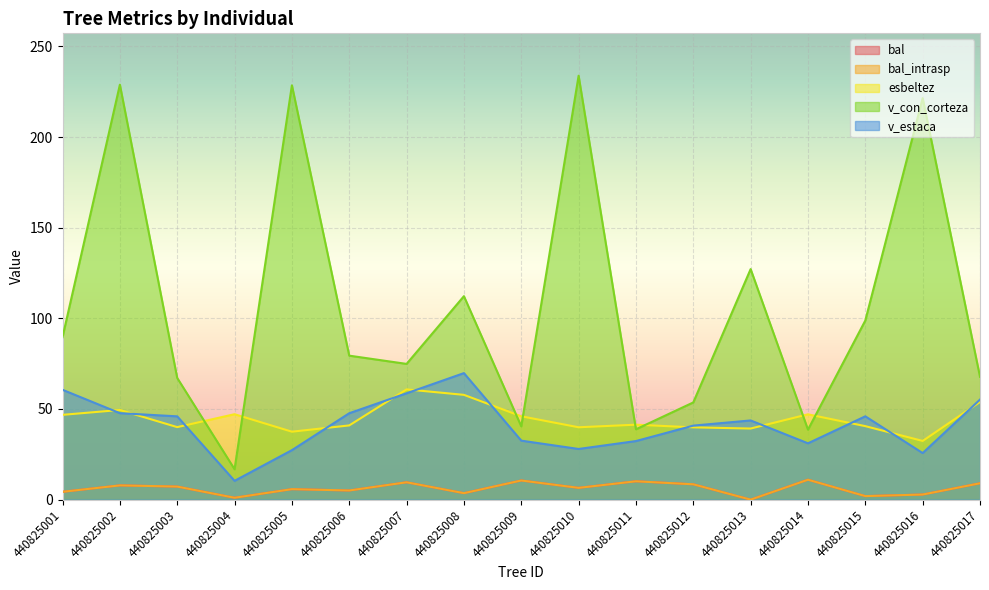

List the labels in order of esbeltez value, smallest first.

440825016, 440825005, 440825013, 440825012, 440825010, 440825003, 440825015, 440825006, 440825011, 440825009, 440825001, 440825014, 440825004, 440825002, 440825017, 440825008, 440825007